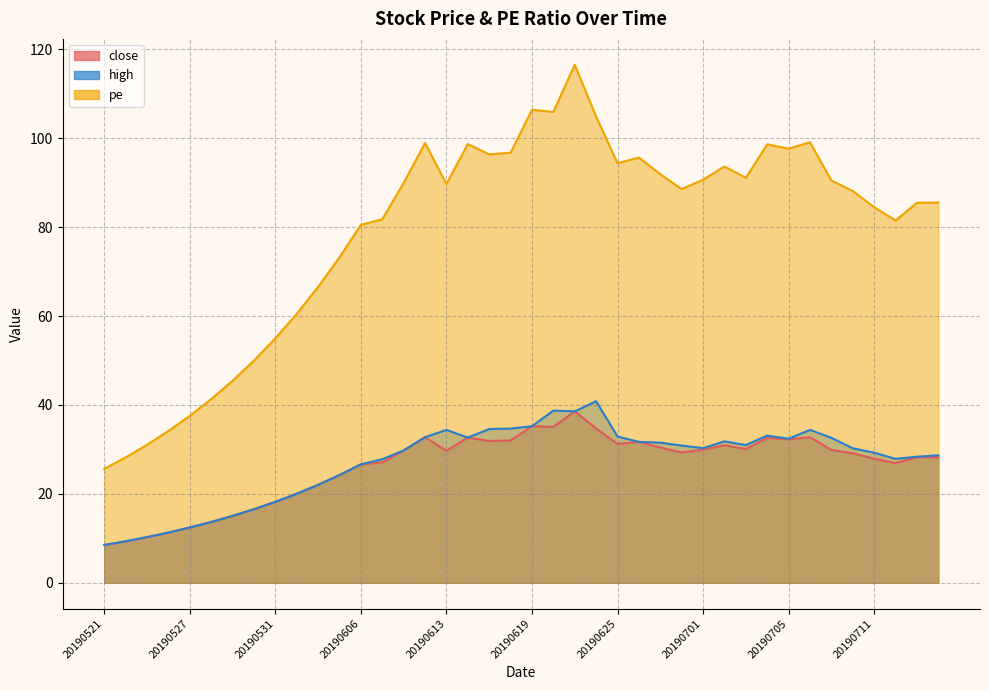

Reading right to left, transcribe all the data shown in this chart.

close: 28.3	28.2	26.9	27.9	29.1	29.9	32.7	32.3	32.6	30.1	30.9	30.0	29.3	30.4	31.7	31.2	34.7	38.6	35.1	35.2	32.0	31.9	32.7	29.7	32.7	29.8	27.1	26.6	24.2	22.0	20.0	18.2	16.5	15.0	13.7	12.4	11.3	10.3	9.3	8.5
high: 28.7	28.4	27.9	29.3	30.2	32.6	34.4	32.4	33.1	31.0	31.8	30.3	30.9	31.5	31.7	32.9	40.8	38.6	38.7	35.2	34.7	34.6	32.7	34.4	32.7	29.8	27.8	26.6	24.2	22.0	20.0	18.2	16.5	15.0	13.7	12.4	11.3	10.3	9.3	8.5
pe: 85.6	85.5	81.5	84.5	88.1	90.5	99.1	97.7	98.7	91.1	93.6	90.7	88.6	91.9	95.7	94.4	104.9	116.5	105.9	106.4	96.7	96.4	98.7	89.7	98.9	89.9	81.8	80.5	73.2	66.6	60.5	55.0	50.0	45.4	41.3	37.5	34.1	31.0	28.2	25.6